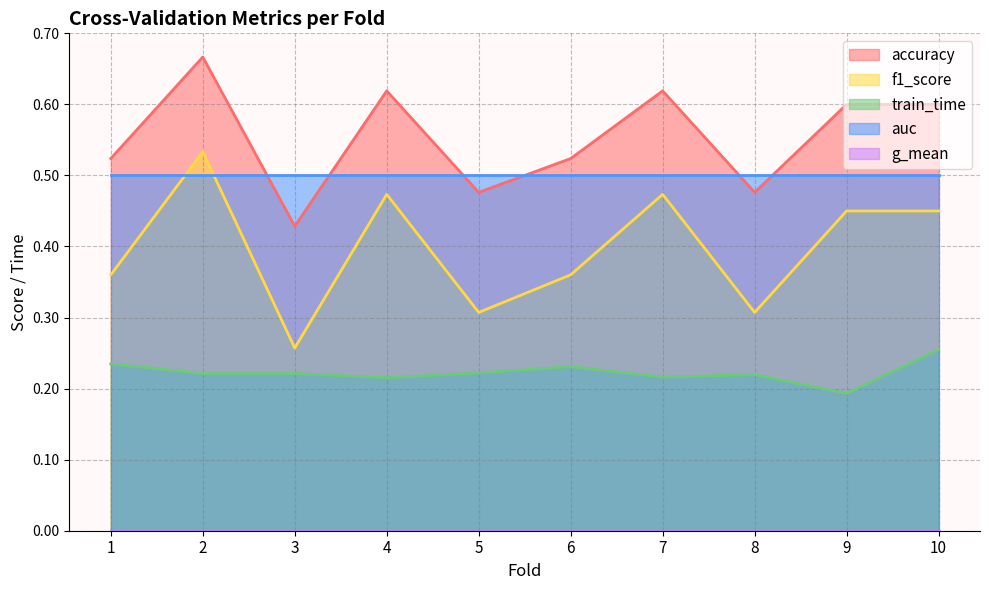

In train_time, how many points are lower than both neighbors (excluding endpoints)?

3